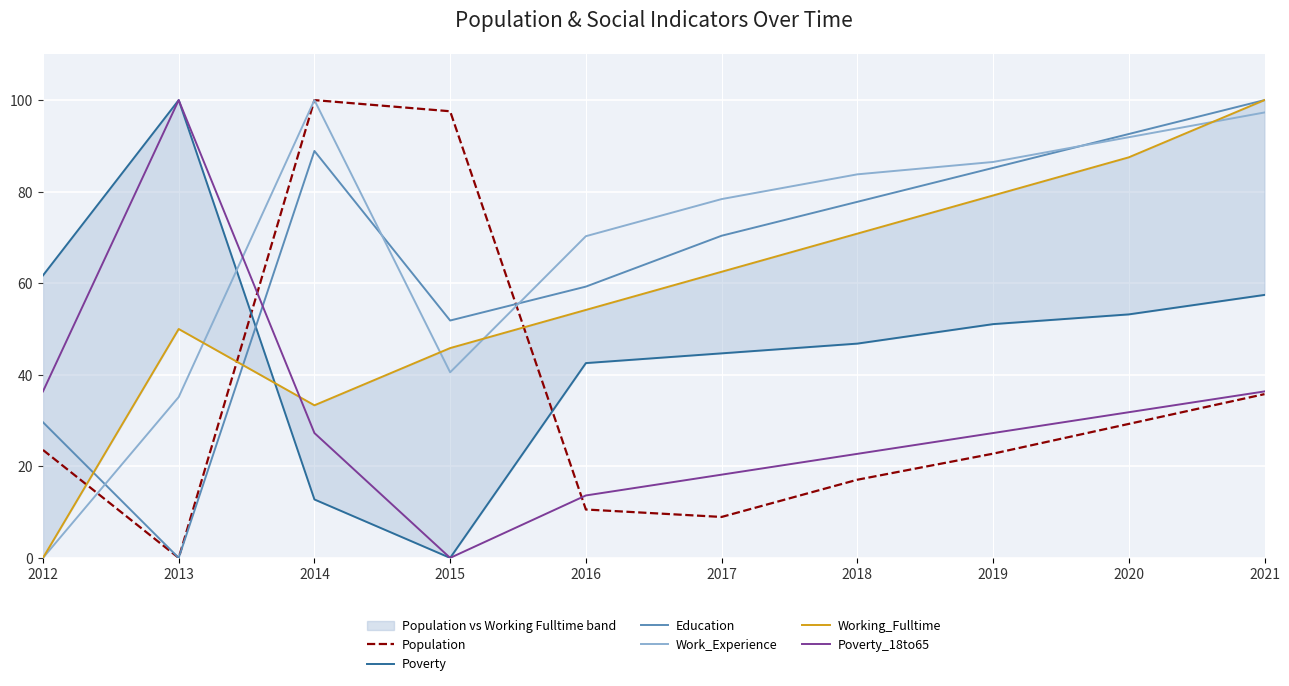

What is the average value of the Poverty_18to65 series?

31.4